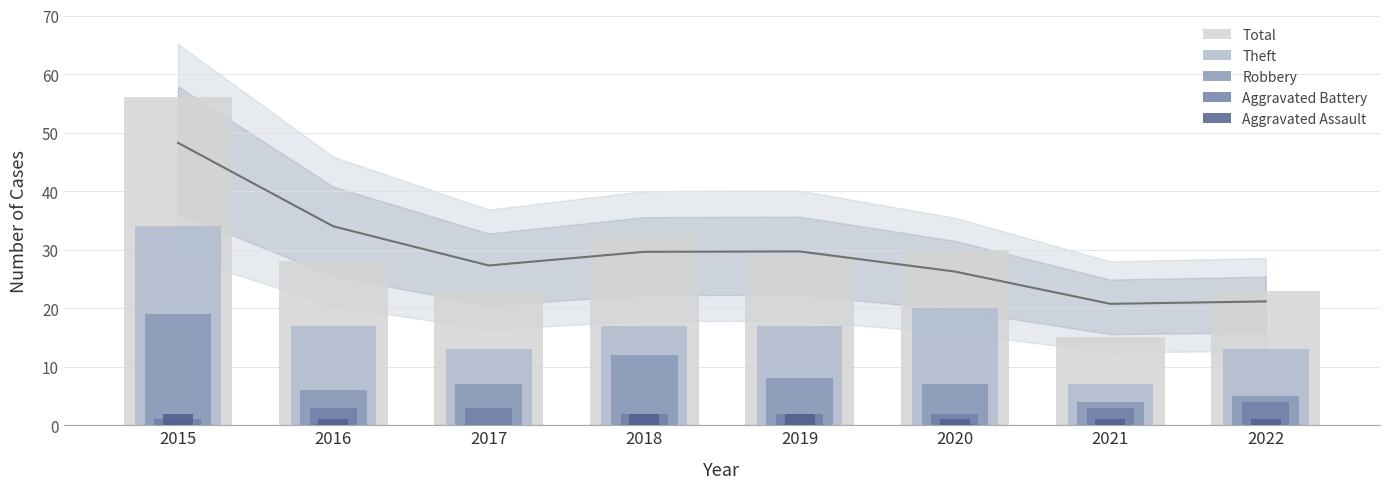

Between 2020 and 2018, which is larger?

2018